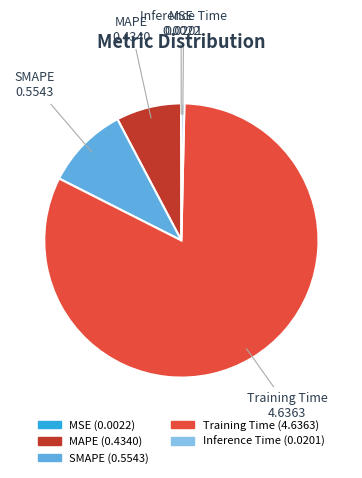

Between MAPE and SMAPE, which is larger?

SMAPE